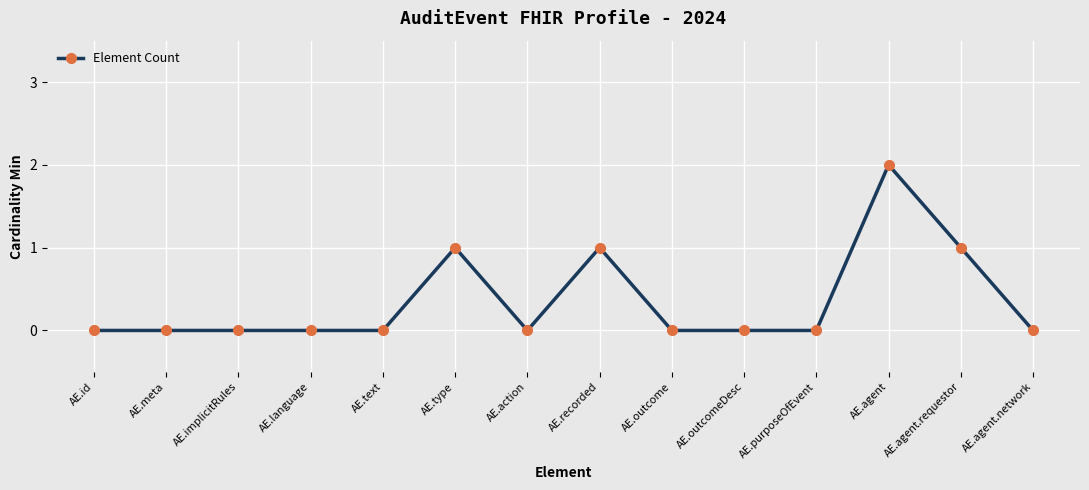

The chart shows a value of -1 at AE.action. True or false?

False